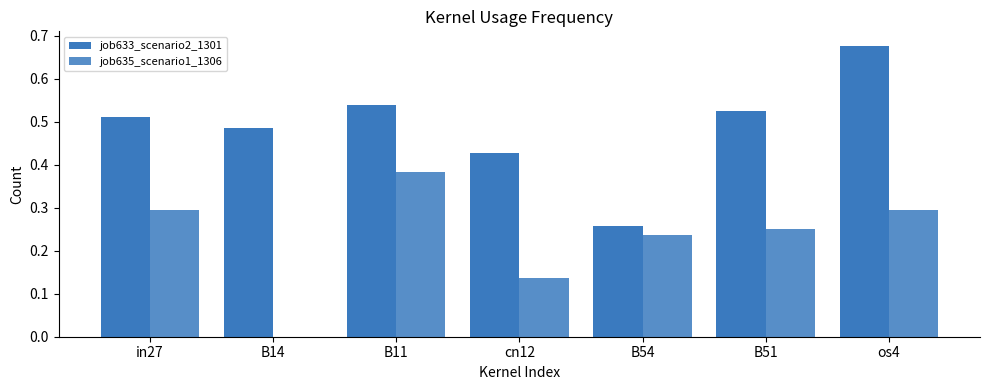

What is the sum of the job633_scenario2_1301 values at os4 and cn12?

1.1